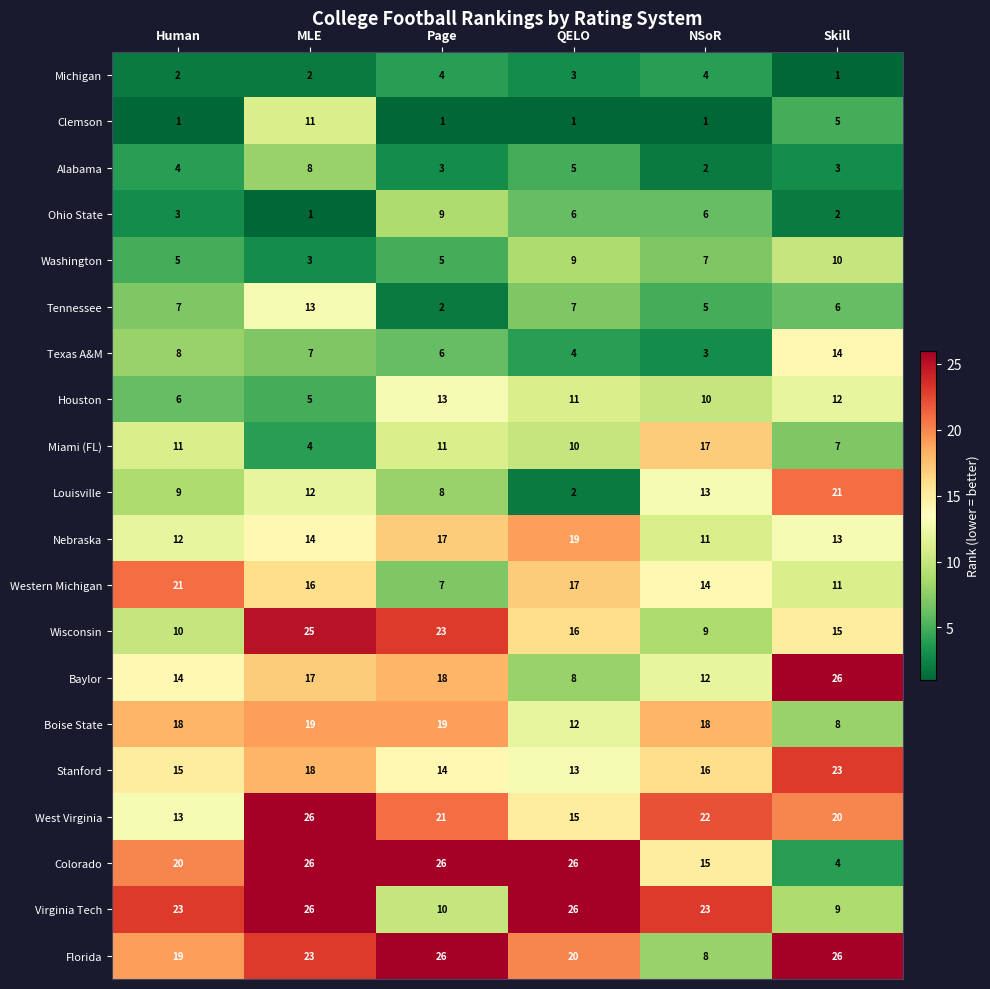

Rank the categories by Wisconsin value from lowest to highest.

NSoR, Human, Skill, QELO, Page, MLE